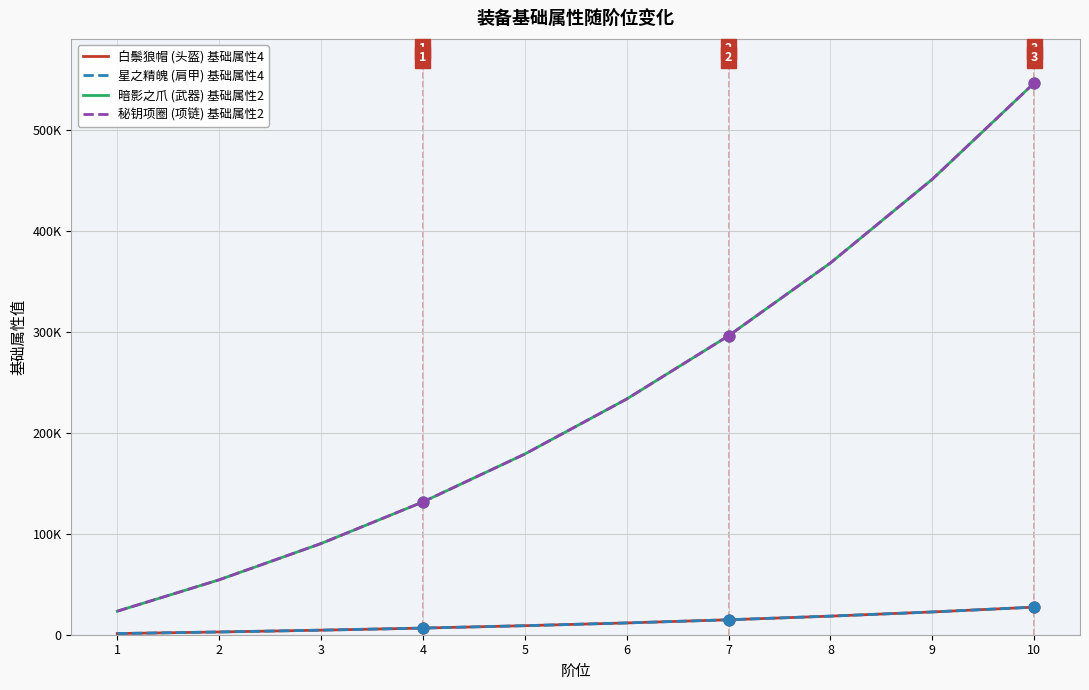

Is this an area chart (filled region under the line)?

No